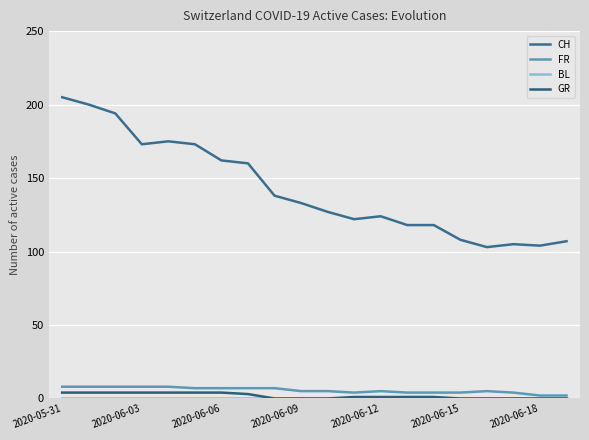

At how many categories does at least one series exceed 160?

7